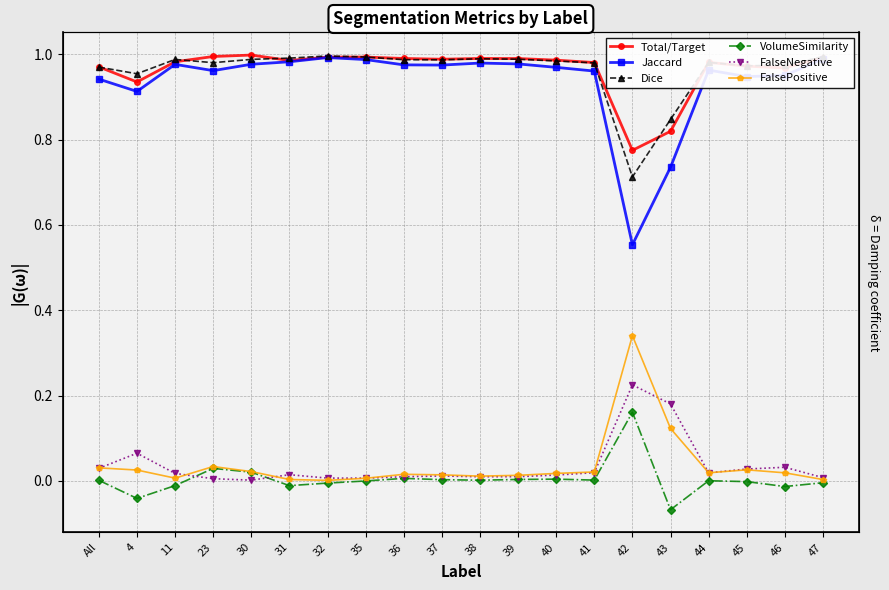

Between 40 and 47, which series saw the biggest shift?

Jaccard